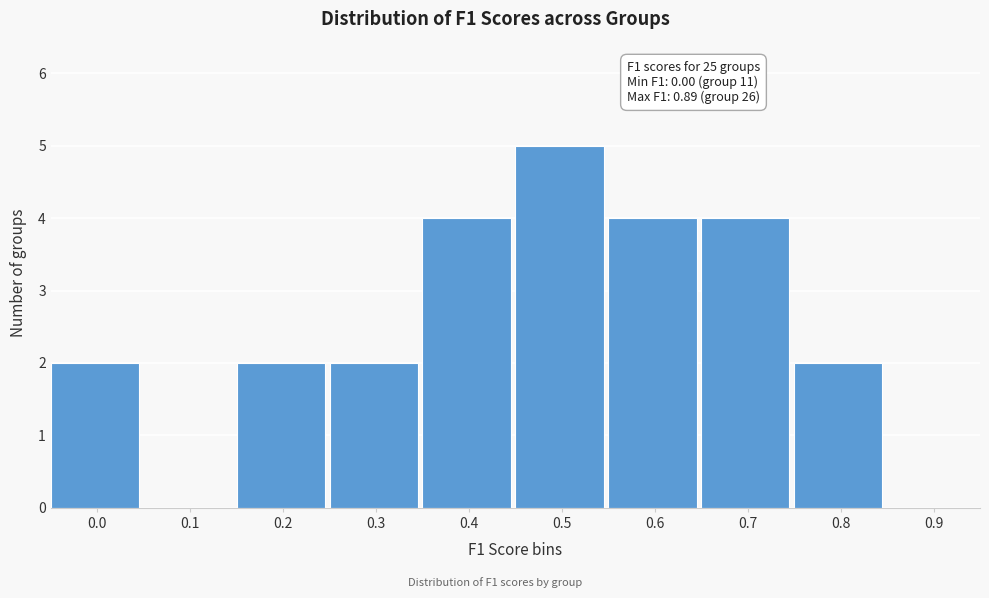

Reading right to left, transcribe all the data shown in this chart.

0.9=0	0.8=2	0.7=4	0.6=4	0.5=5	0.4=4	0.3=2	0.2=2	0.1=0	0.0=2